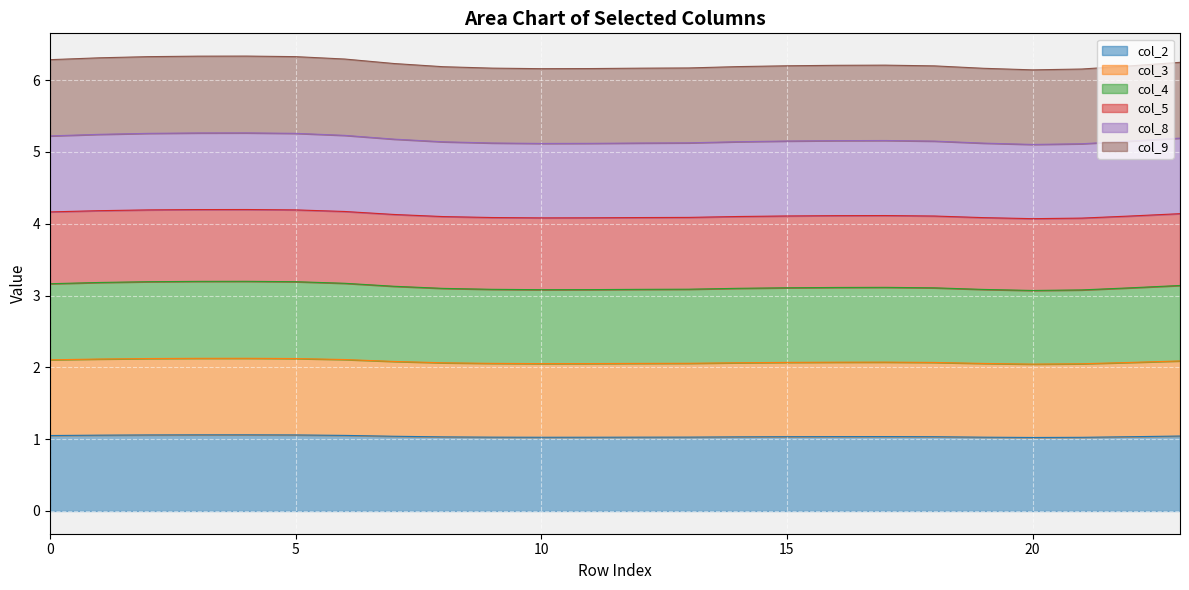

What is the greatest value displayed?

6.3